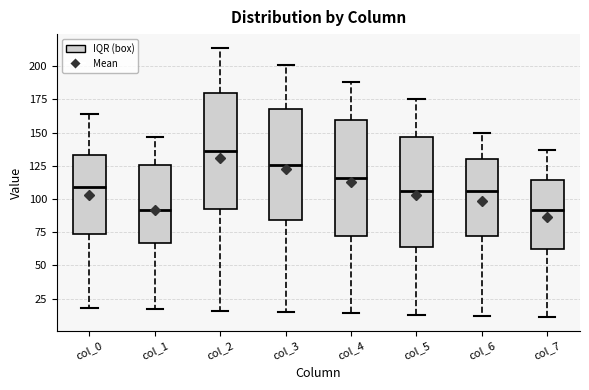

Reading left to right, read every box against the y-axis: the position of its median line, the range the box covers, and the ends of its whiskers. The values are not printed on the chart, so give them approximately, as read against the axis.

col_0: median 110, box 75 to 135, whiskers 20 to 165
col_1: median 90, box 65 to 125, whiskers 15 to 145
col_2: median 135, box 95 to 180, whiskers 15 to 215
col_3: median 125, box 85 to 170, whiskers 15 to 200
col_4: median 115, box 75 to 160, whiskers 15 to 190
col_5: median 105, box 65 to 145, whiskers 15 to 175
col_6: median 105, box 70 to 130, whiskers 10 to 150
col_7: median 90, box 65 to 115, whiskers 10 to 135